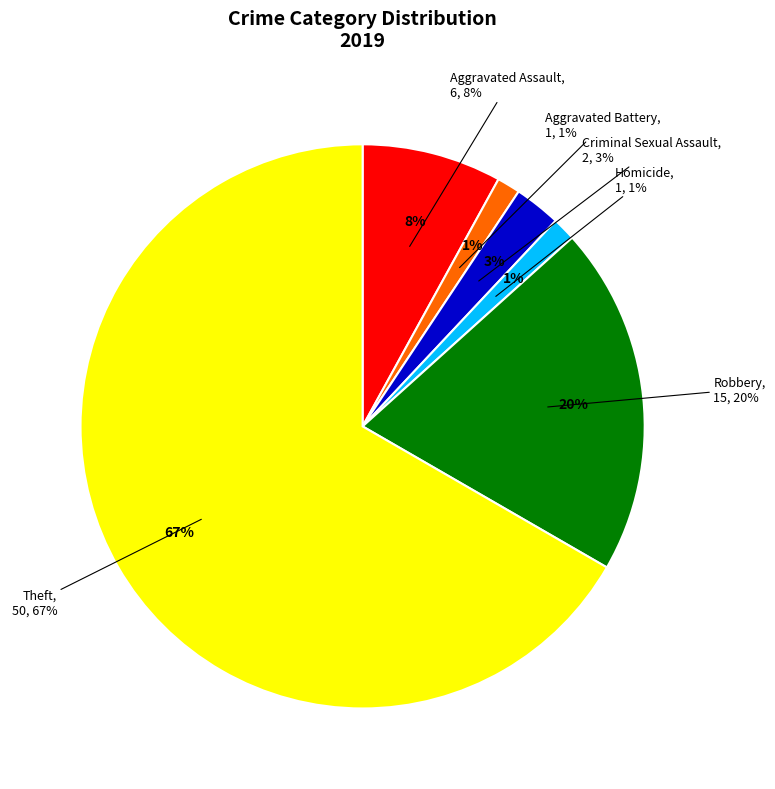

Is there a majority slice in this chart?

Yes